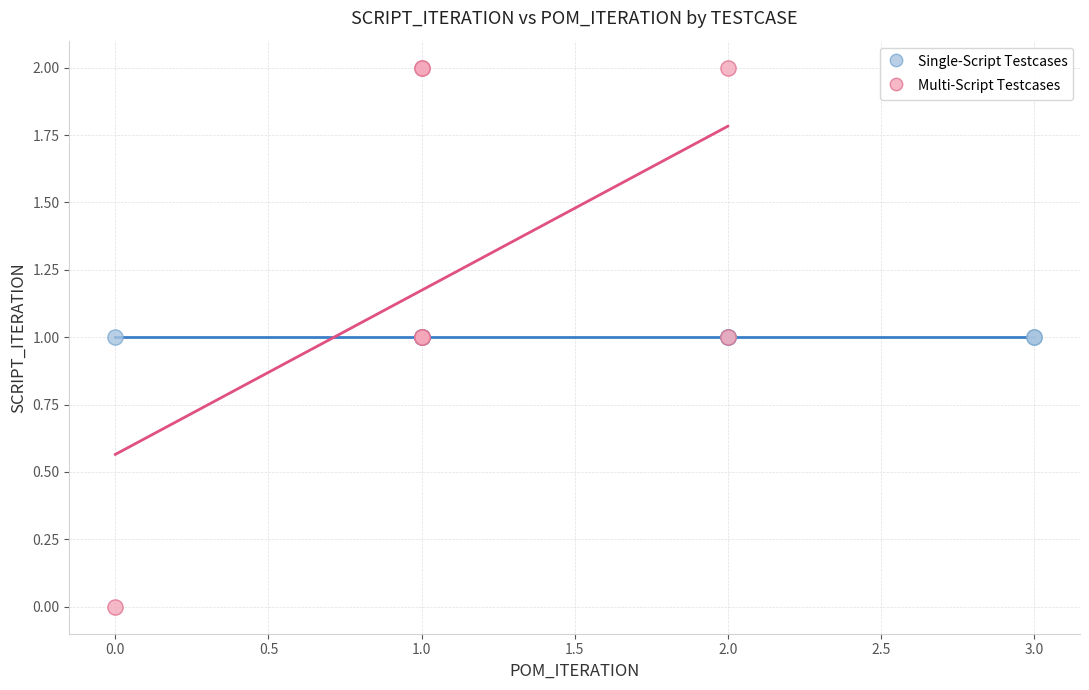

Which series reaches the minimum Y coordinate?

Multi-Script Testcases